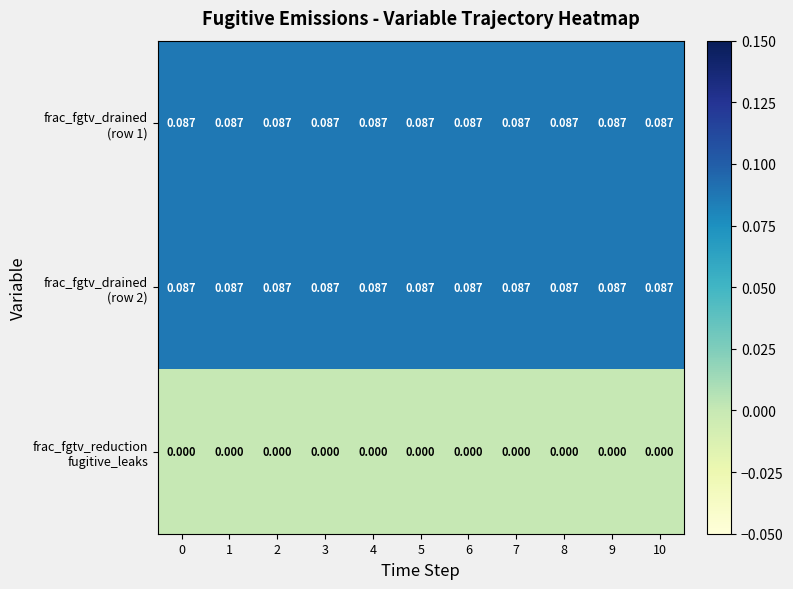

Between 8 and 10, which is larger?

8